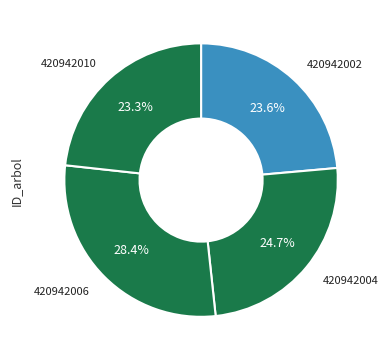

How many slices are in this pie chart?

4